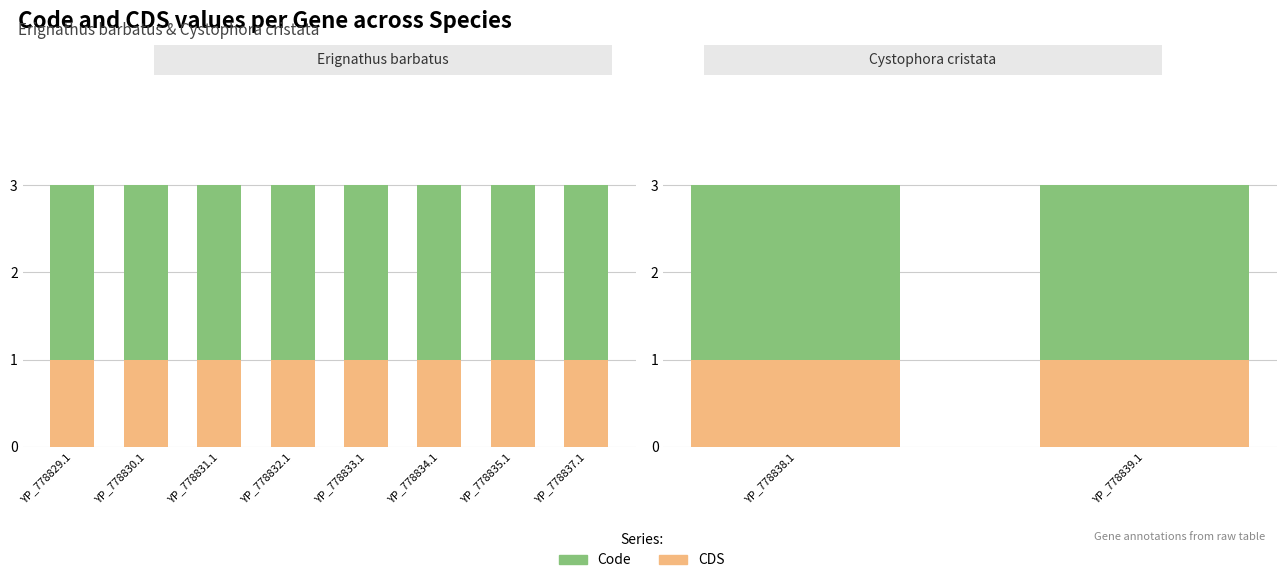

Rank the series by their average value, from highest to lowest.

Code, CDS